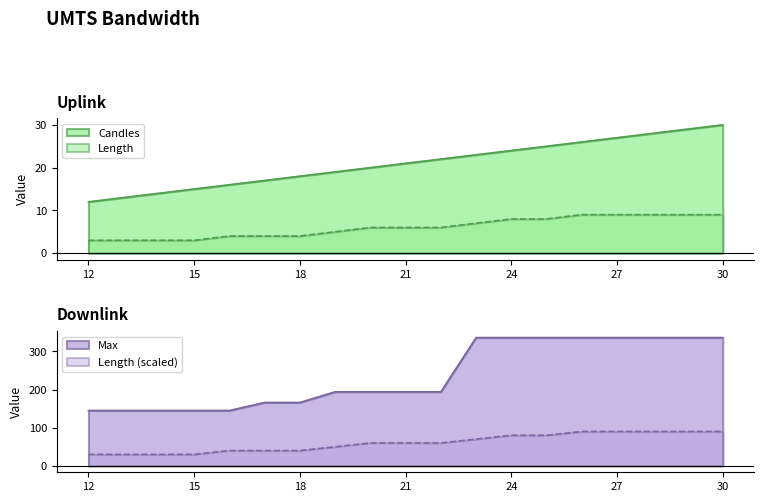

Rank the categories by Max value from highest to lowest.

23, 24, 25, 26, 27, 28, 29, 30, 19, 20, 21, 22, 17, 18, 12, 13, 14, 15, 16